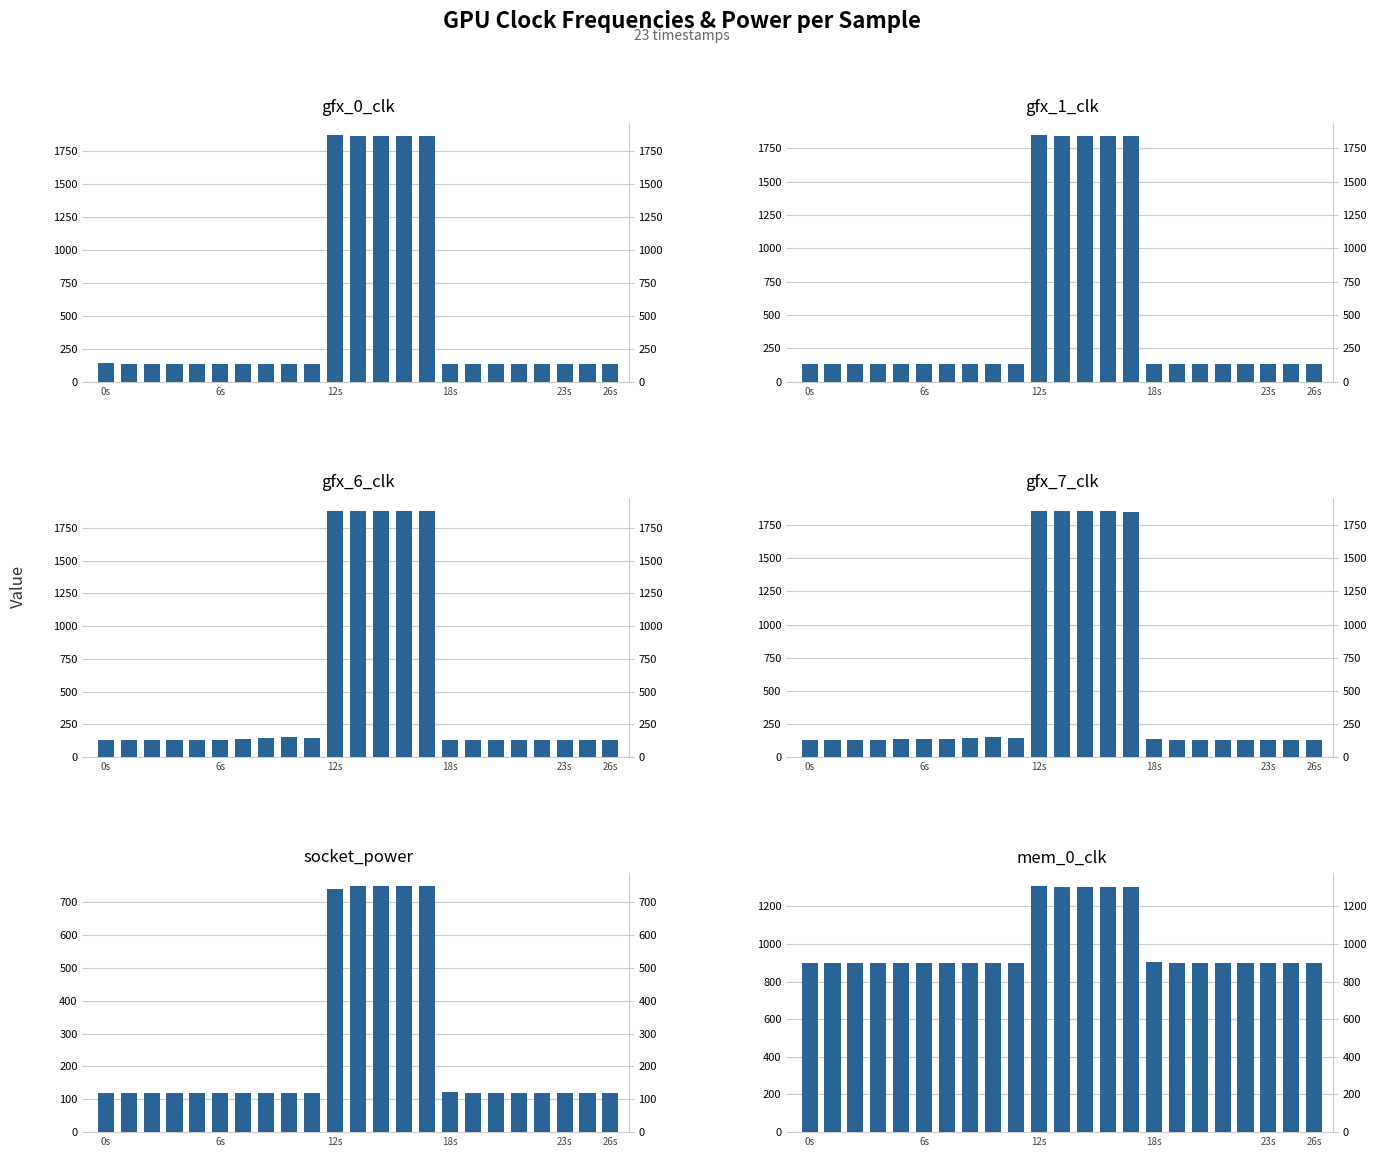

Is it true that socket_power equals 119 at 9?

True